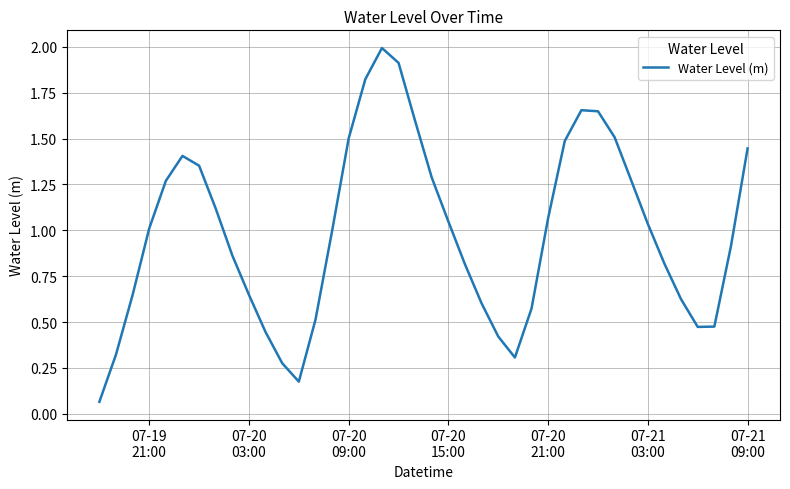

Count the number of data series in this chart.

1